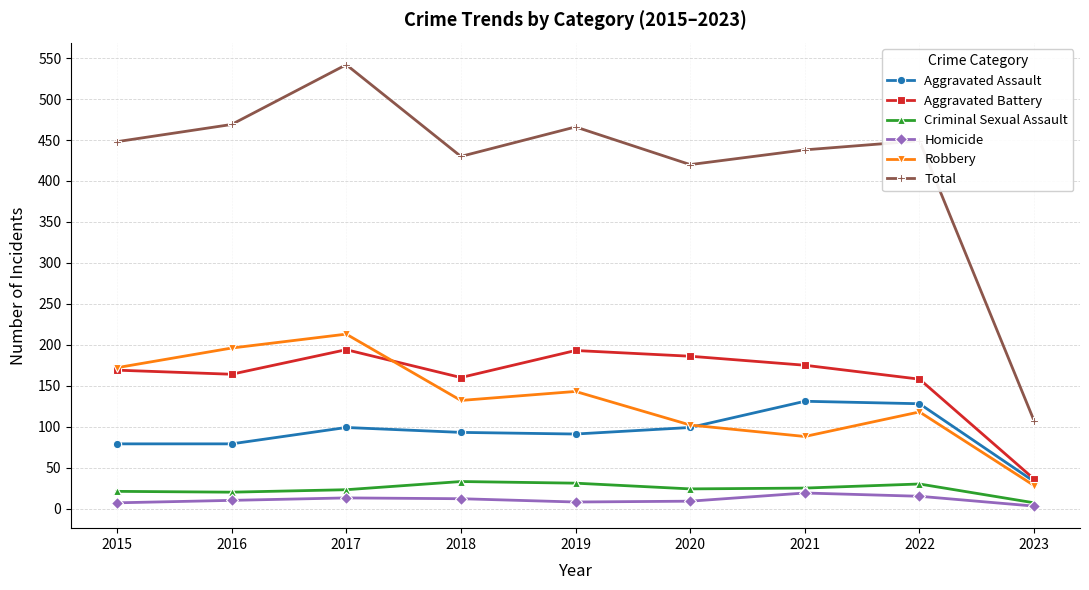

At which category does the chart reach its peak across all series?

2017